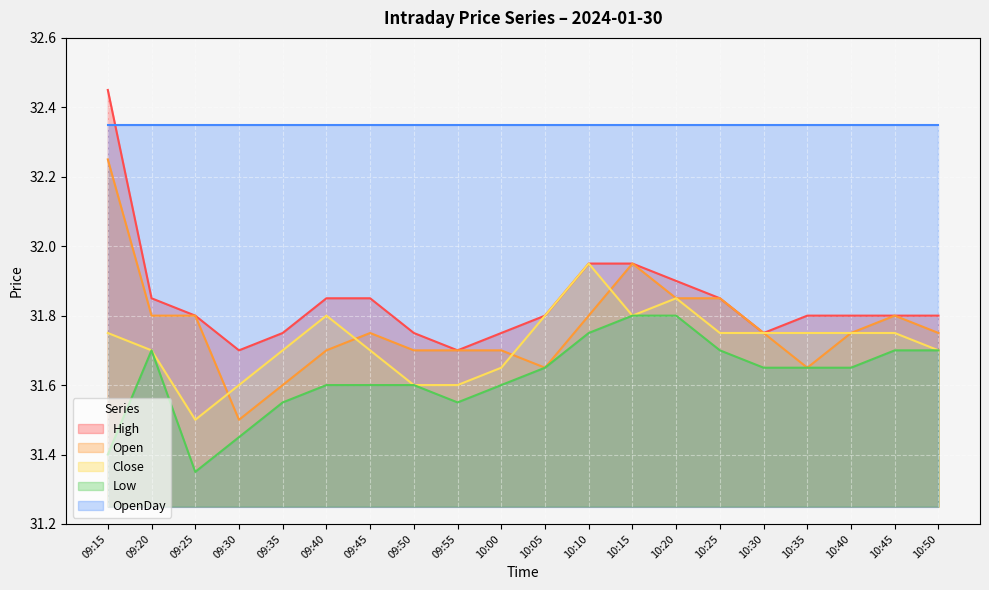

How many interior local valleys does the Close series have?

2